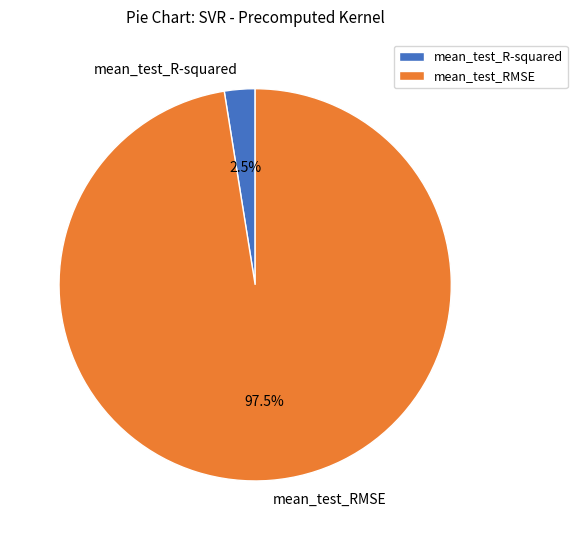

Which has a higher value, mean_test_RMSE or mean_test_R-squared?

mean_test_RMSE